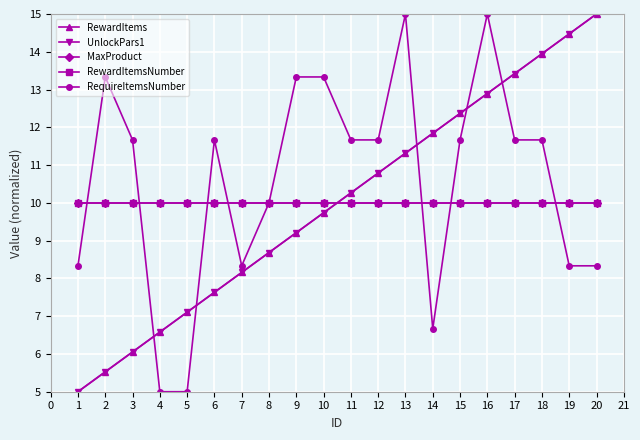

List the labels in order of RequireItemsNumber value, largest first.

13, 16, 2, 9, 10, 3, 6, 11, 12, 15, 17, 18, 8, 1, 7, 19, 20, 14, 4, 5